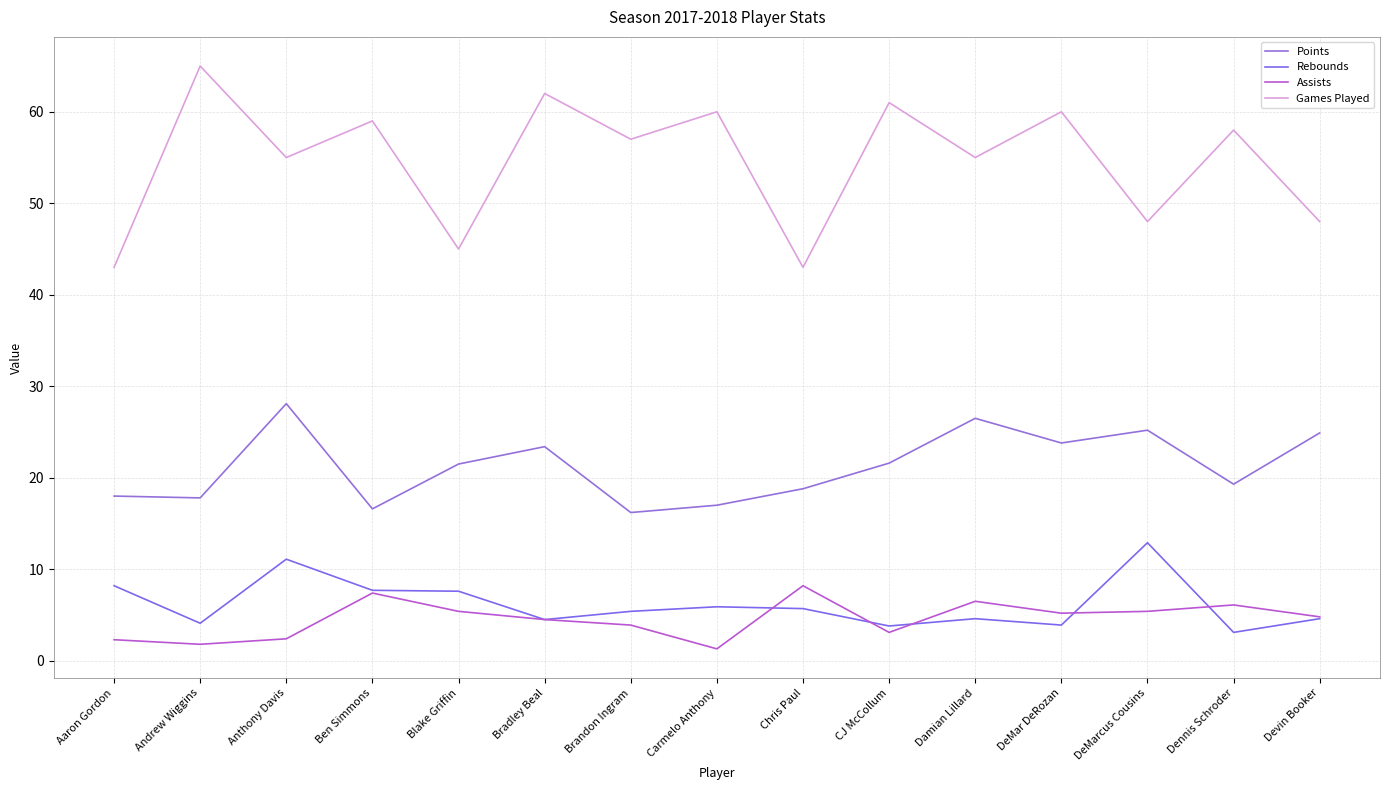

Reading left to right, list all the values displayed in this chart.

Points: Aaron Gordon=18.0	Andrew Wiggins=17.8	Anthony Davis=28.1	Ben Simmons=16.6	Blake Griffin=21.5	Bradley Beal=23.4	Brandon Ingram=16.2	Carmelo Anthony=17.0	Chris Paul=18.8	CJ McCollum=21.6	Damian Lillard=26.5	DeMar DeRozan=23.8	DeMarcus Cousins=25.2	Dennis Schroder=19.3	Devin Booker=24.9
Rebounds: Aaron Gordon=8.2	Andrew Wiggins=4.1	Anthony Davis=11.1	Ben Simmons=7.7	Blake Griffin=7.6	Bradley Beal=4.5	Brandon Ingram=5.4	Carmelo Anthony=5.9	Chris Paul=5.7	CJ McCollum=3.8	Damian Lillard=4.6	DeMar DeRozan=3.9	DeMarcus Cousins=12.9	Dennis Schroder=3.1	Devin Booker=4.6
Assists: Aaron Gordon=2.3	Andrew Wiggins=1.8	Anthony Davis=2.4	Ben Simmons=7.4	Blake Griffin=5.4	Bradley Beal=4.5	Brandon Ingram=3.9	Carmelo Anthony=1.3	Chris Paul=8.2	CJ McCollum=3.1	Damian Lillard=6.5	DeMar DeRozan=5.2	DeMarcus Cousins=5.4	Dennis Schroder=6.1	Devin Booker=4.8
Games Played: Aaron Gordon=43.0	Andrew Wiggins=65.0	Anthony Davis=55.0	Ben Simmons=59.0	Blake Griffin=45.0	Bradley Beal=62.0	Brandon Ingram=57.0	Carmelo Anthony=60.0	Chris Paul=43.0	CJ McCollum=61.0	Damian Lillard=55.0	DeMar DeRozan=60.0	DeMarcus Cousins=48.0	Dennis Schroder=58.0	Devin Booker=48.0